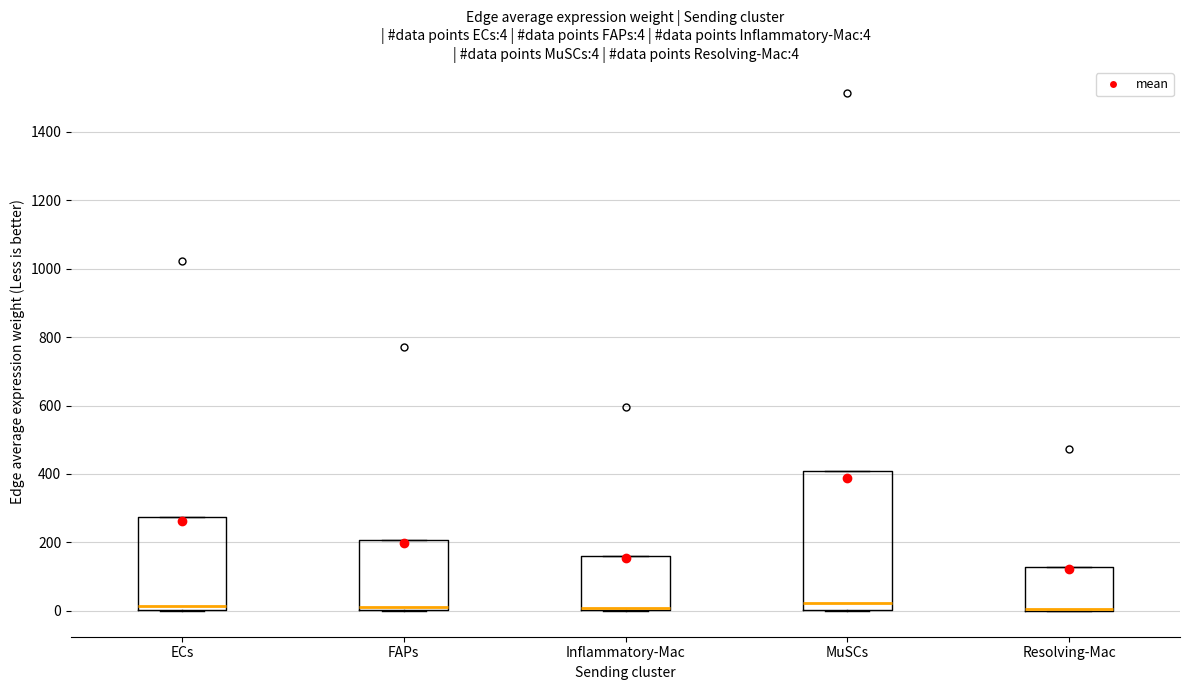

Which box is the tallest, from its lower edge to its upper edge?

MuSCs